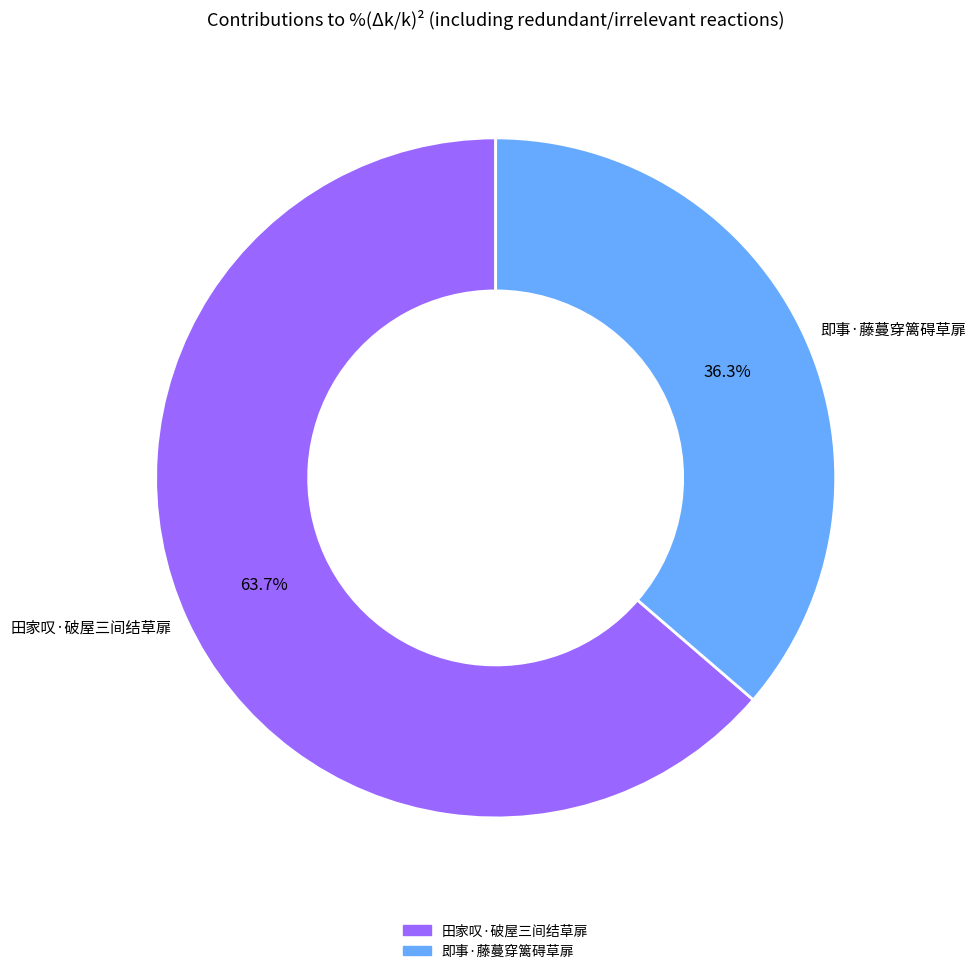

Which category accounts for the majority?

田家叹·破屋三间结草扉